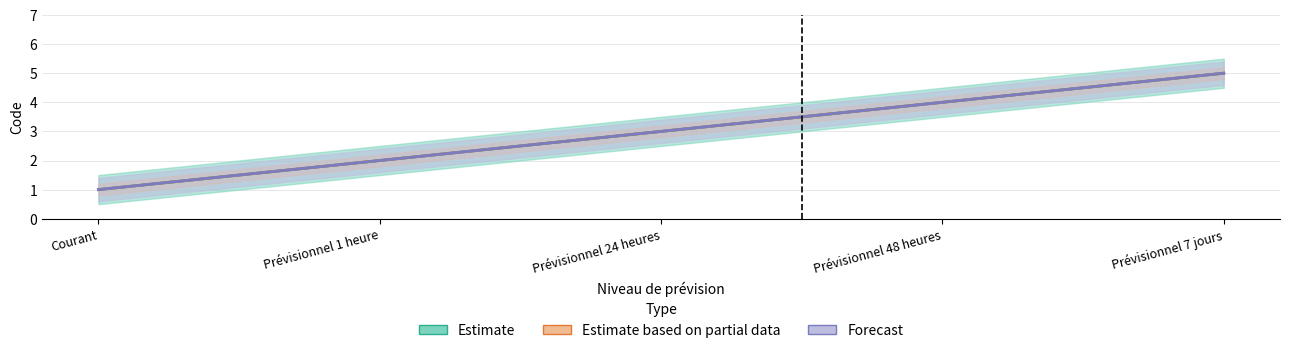

How many distinct data groups are displayed?

3